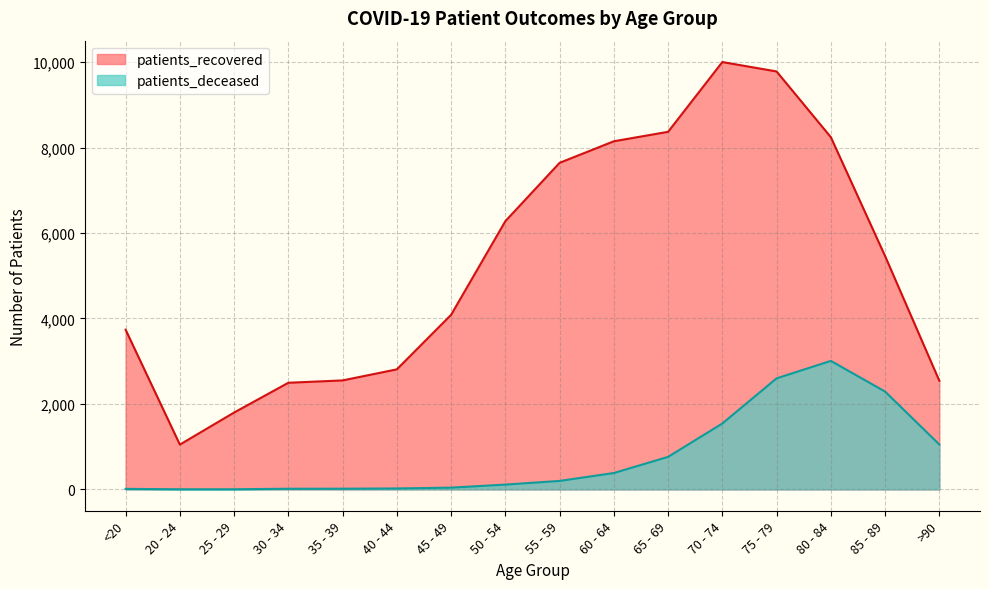

At which label does patients_deceased first exceed 198?

60 - 64